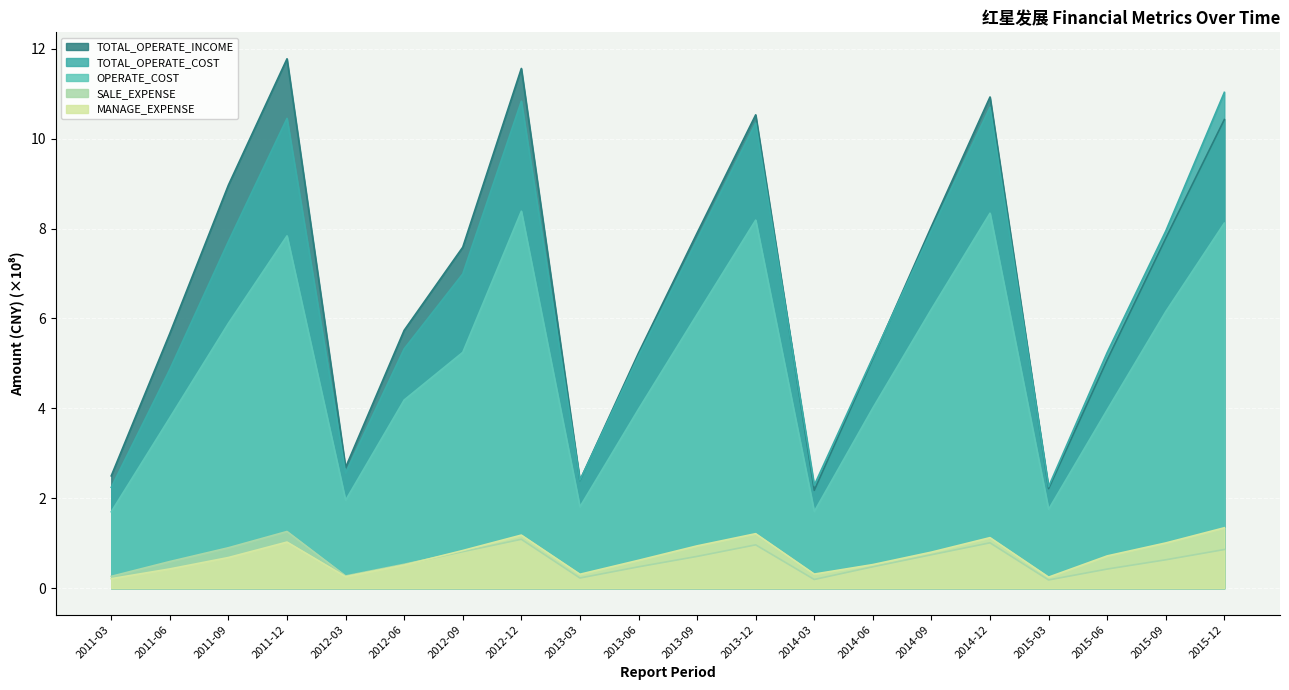

Where is TOTAL_OPERATE_COST nearest to the value 6?

2012-06